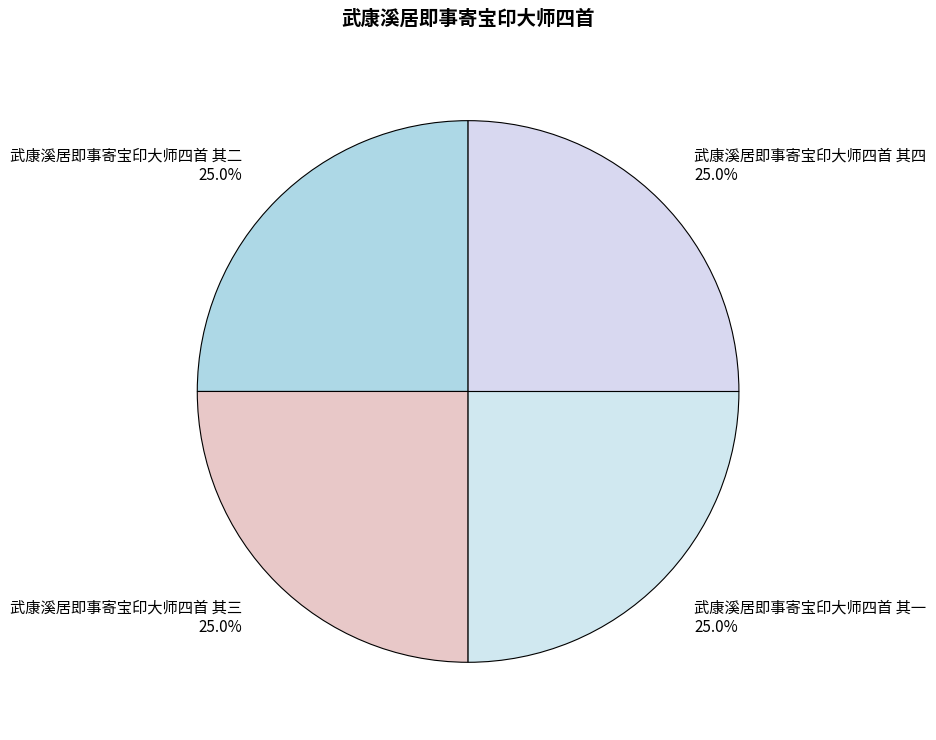

Combined, what portion of the pie is 武康溪居即事寄宝印大师四首 其二 and 武康溪居即事寄宝印大师四首 其三?

50.0%